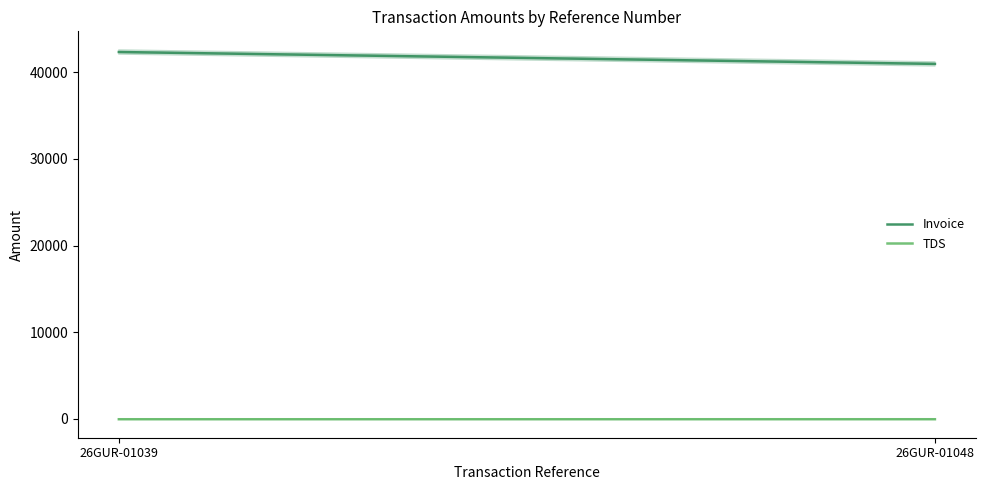

Reading right to left, list all the values displayed in this chart.

Invoice: 40949.3	42320.3
TDS: -40.5	-41.9